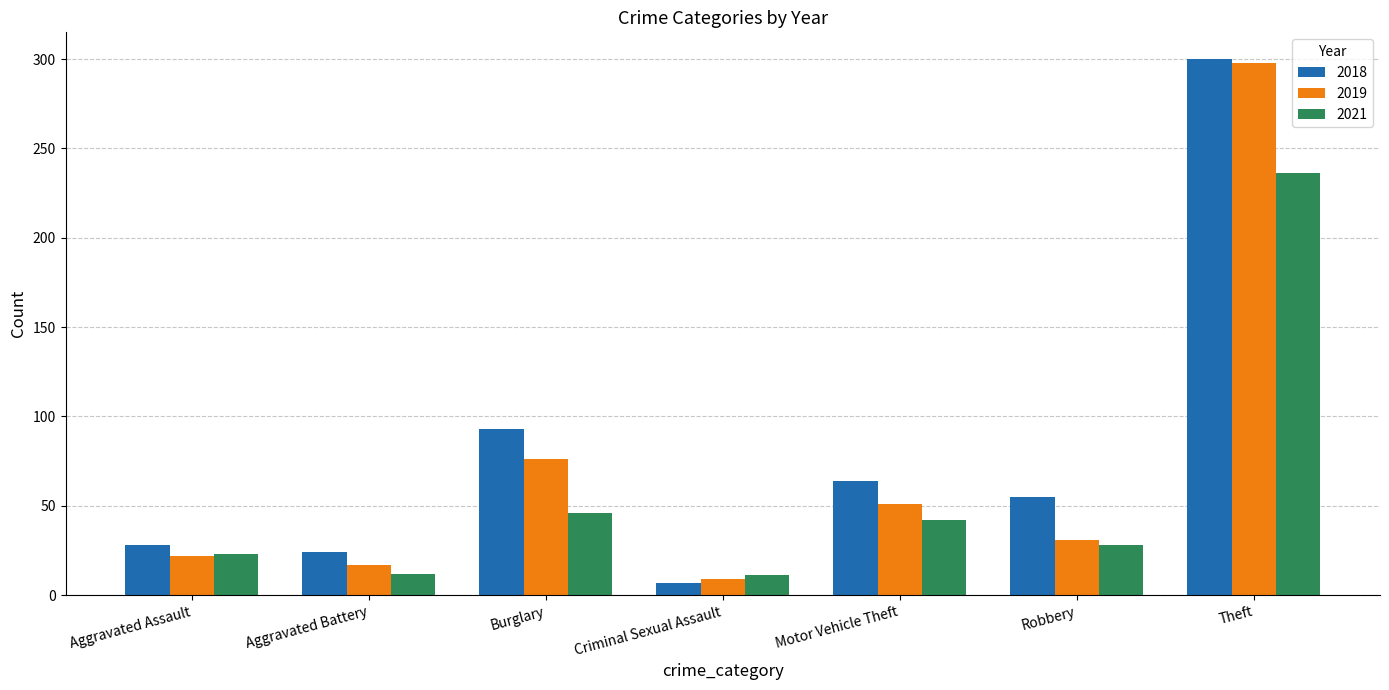

What is the lowest value of the 2018 series?

7